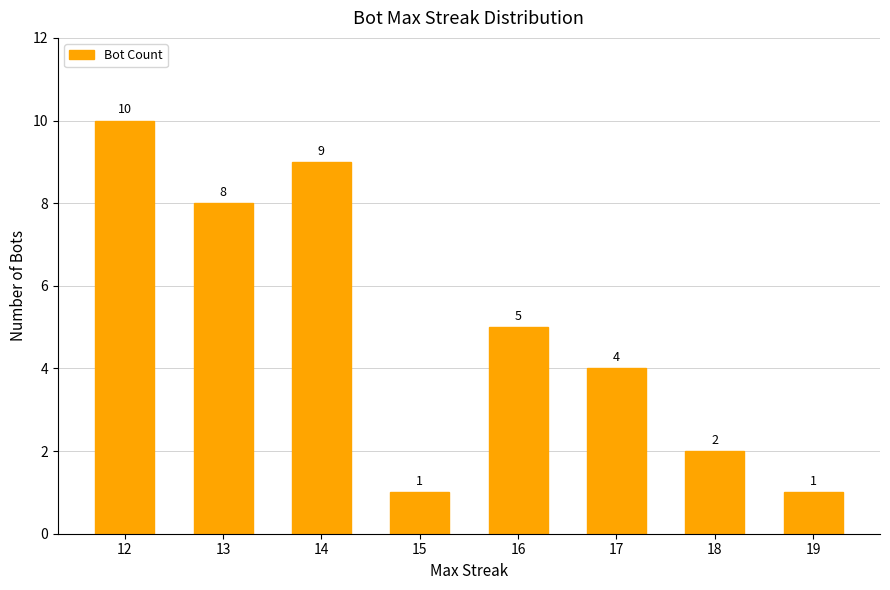

What is the ratio of the value at 19 to the value at 16?

0.2